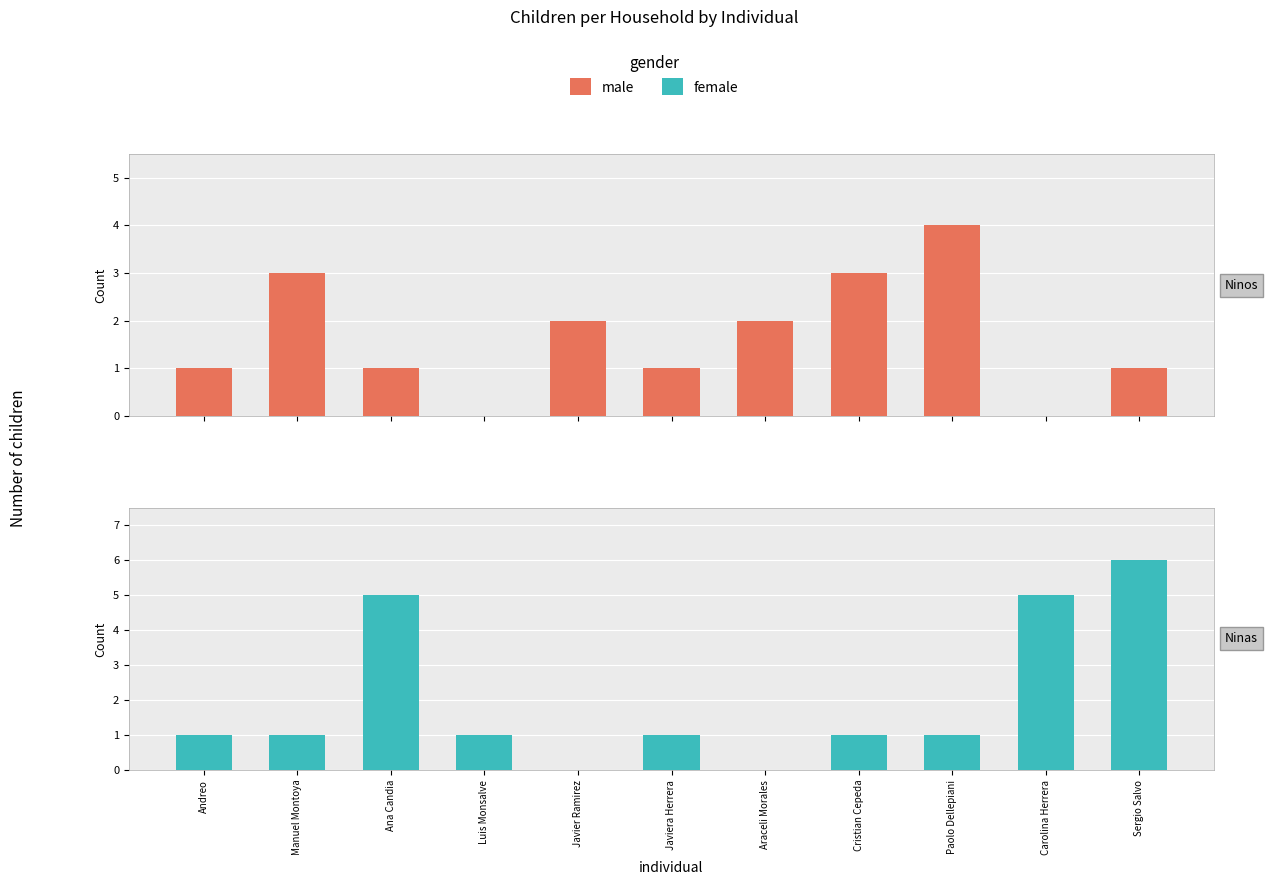

What is the maximum value for male?

4